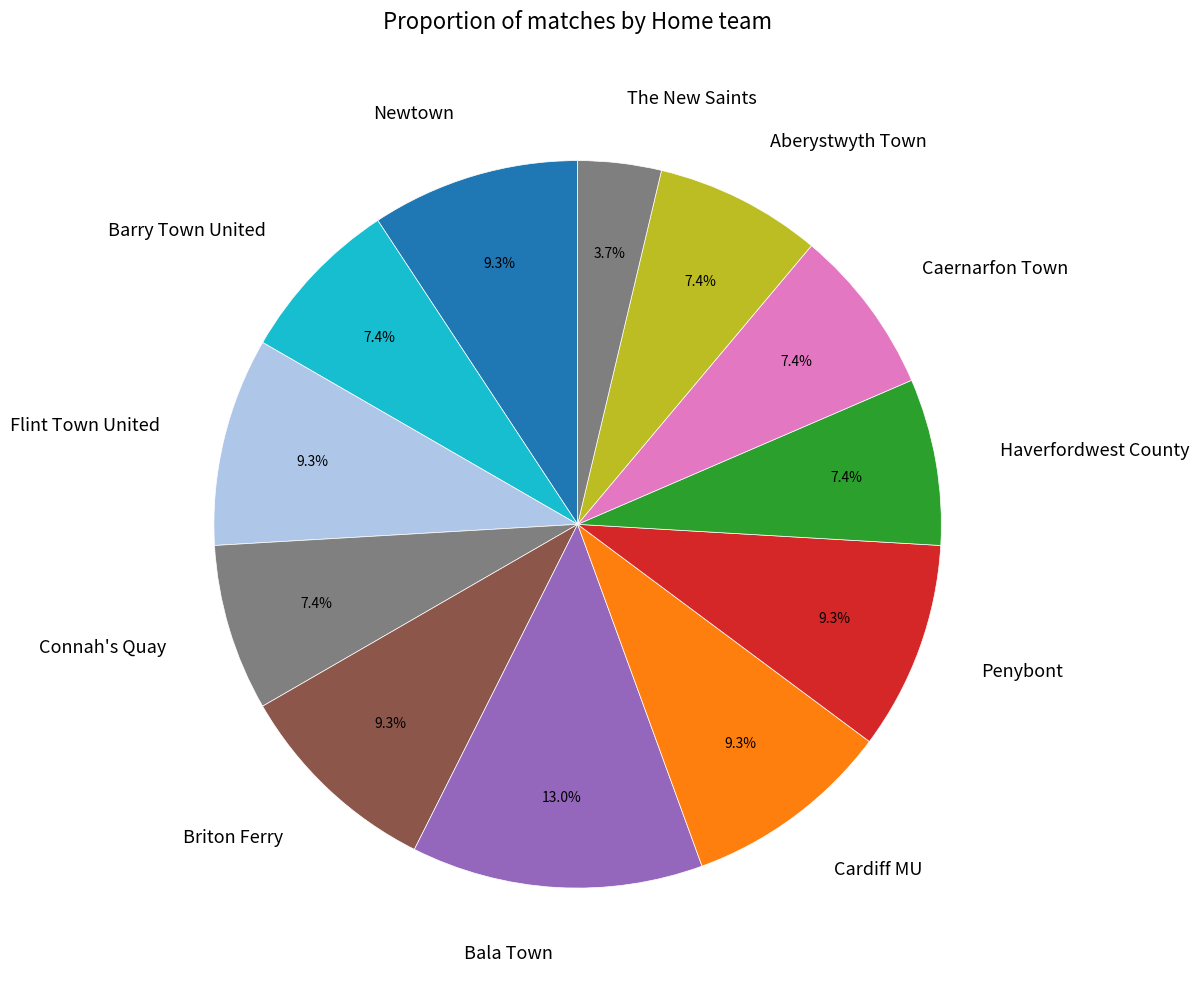

How many slices are in this pie chart?

12